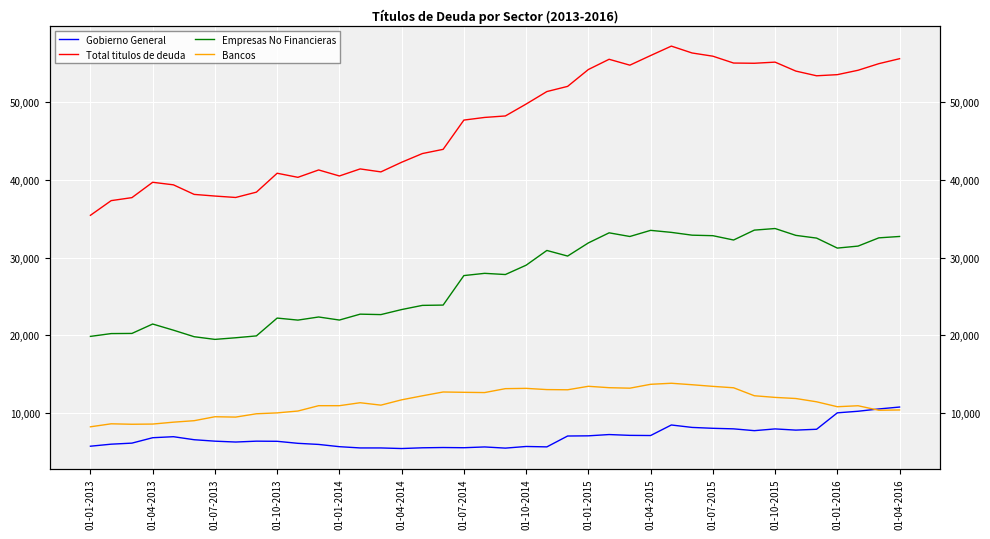

True or false: Total titulos de deuda has more than 1 points higher than both neighbors.

True